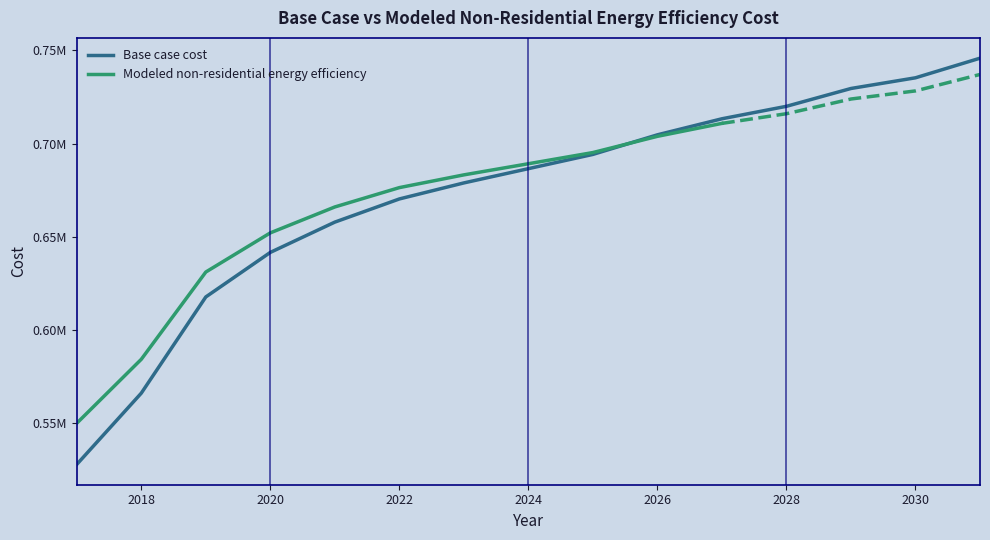

What is the ratio of the value at 2030 to the value at 2026?

1.0